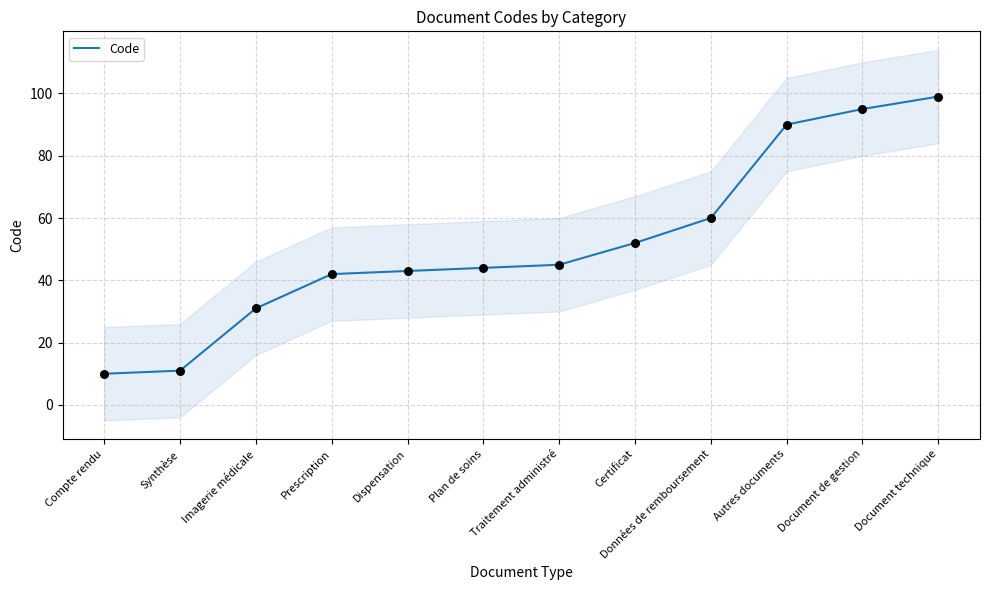

Between Plan de soins and Compte rendu, which is larger?

Plan de soins